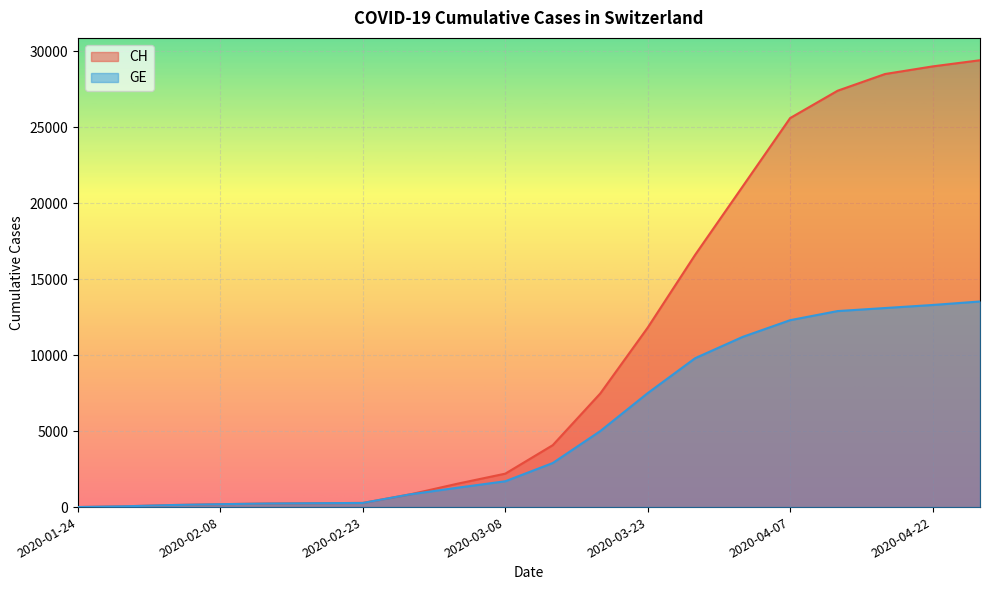

What is the difference between the CH values at 2020-04-22 and 2020-02-13?

28766